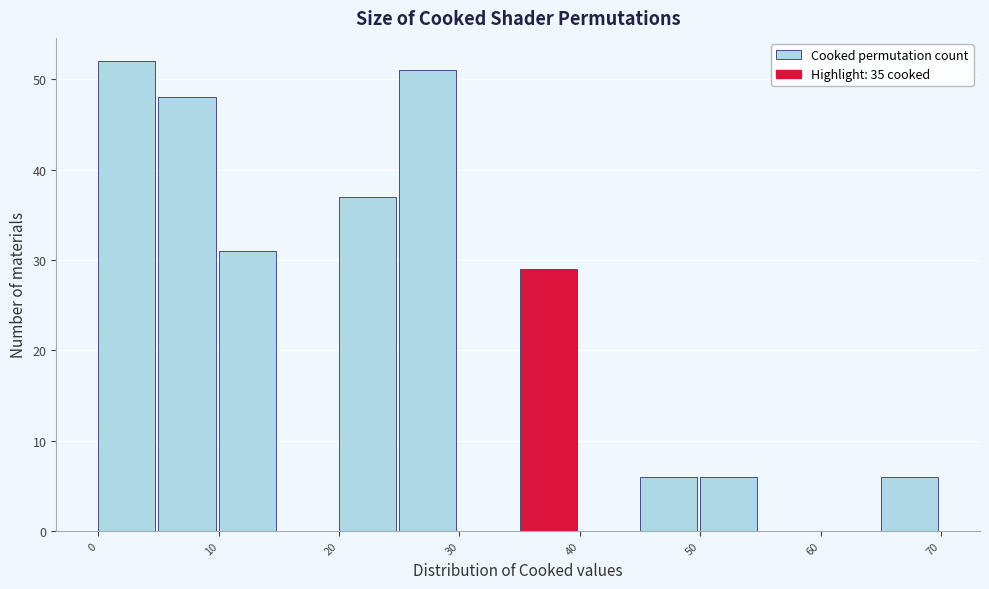

Reading left to right, list every bar in this chart as the range it spans on the x-axis followed by its height. The values are not printed on the chart, so give them approximately, as read against the axis.

0 to 5: 52
5 to 10: 48
10 to 15: 31
15 to 20: 0
20 to 25: 37
25 to 30: 51
30 to 35: 0
35 to 40: 29
40 to 45: 0
45 to 50: 6
50 to 55: 6
55 to 60: 0
60 to 65: 0
65 to 70: 6